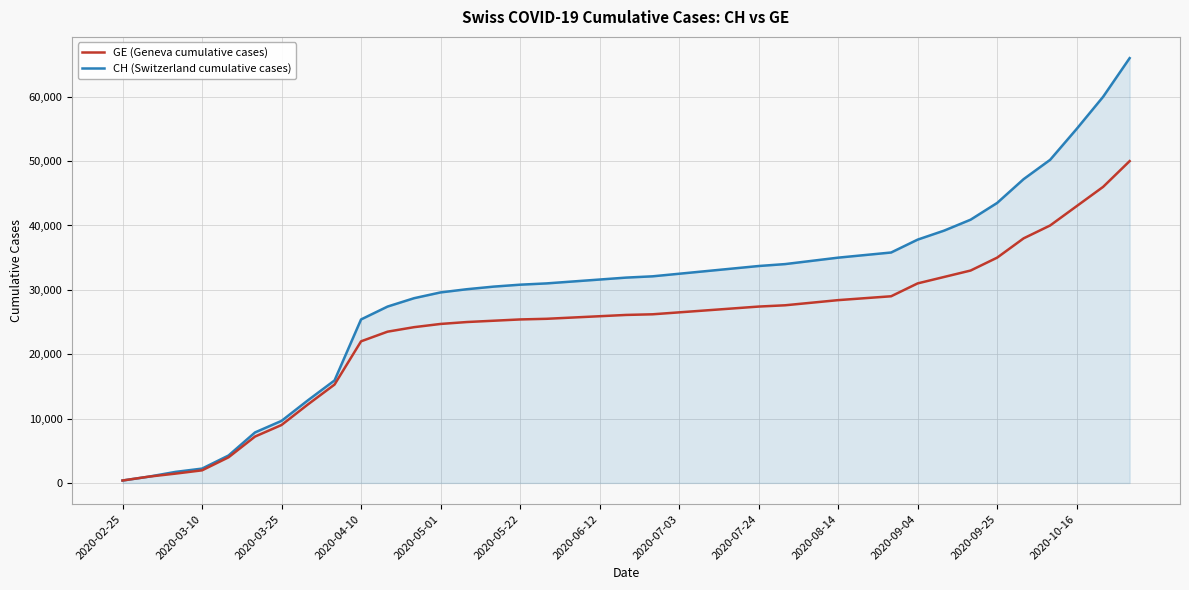

What are all the series names shown in the legend?

GE (Geneva cumulative cases), CH (Switzerland cumulative cases)